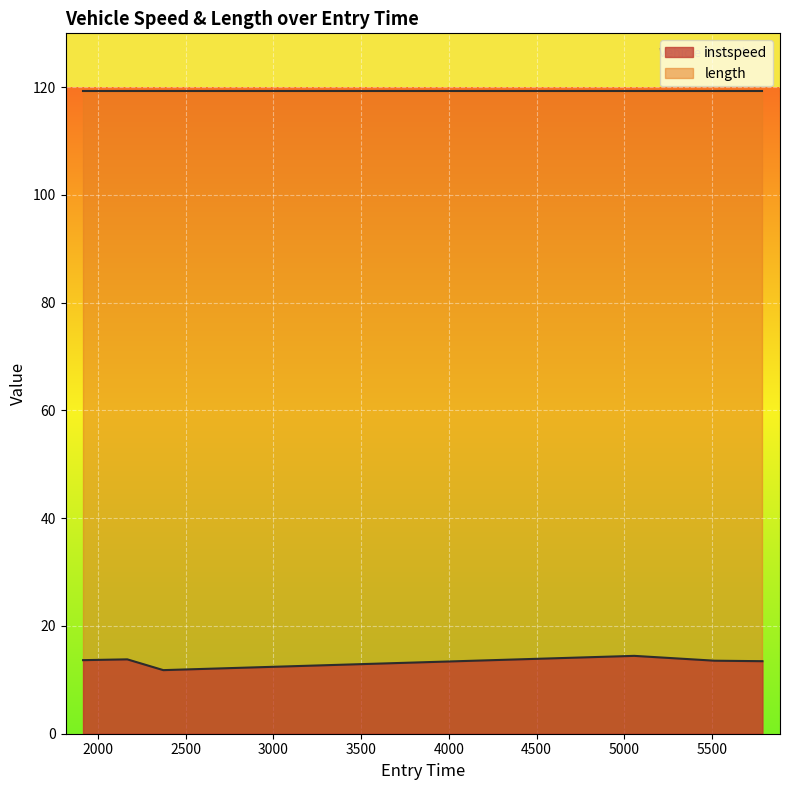

How many data points are less than 13?

1